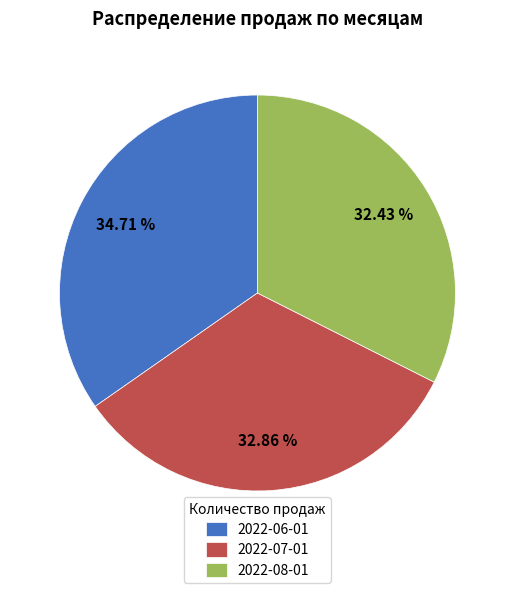

Between 2022-07-01 and 2022-06-01, which is larger?

2022-06-01